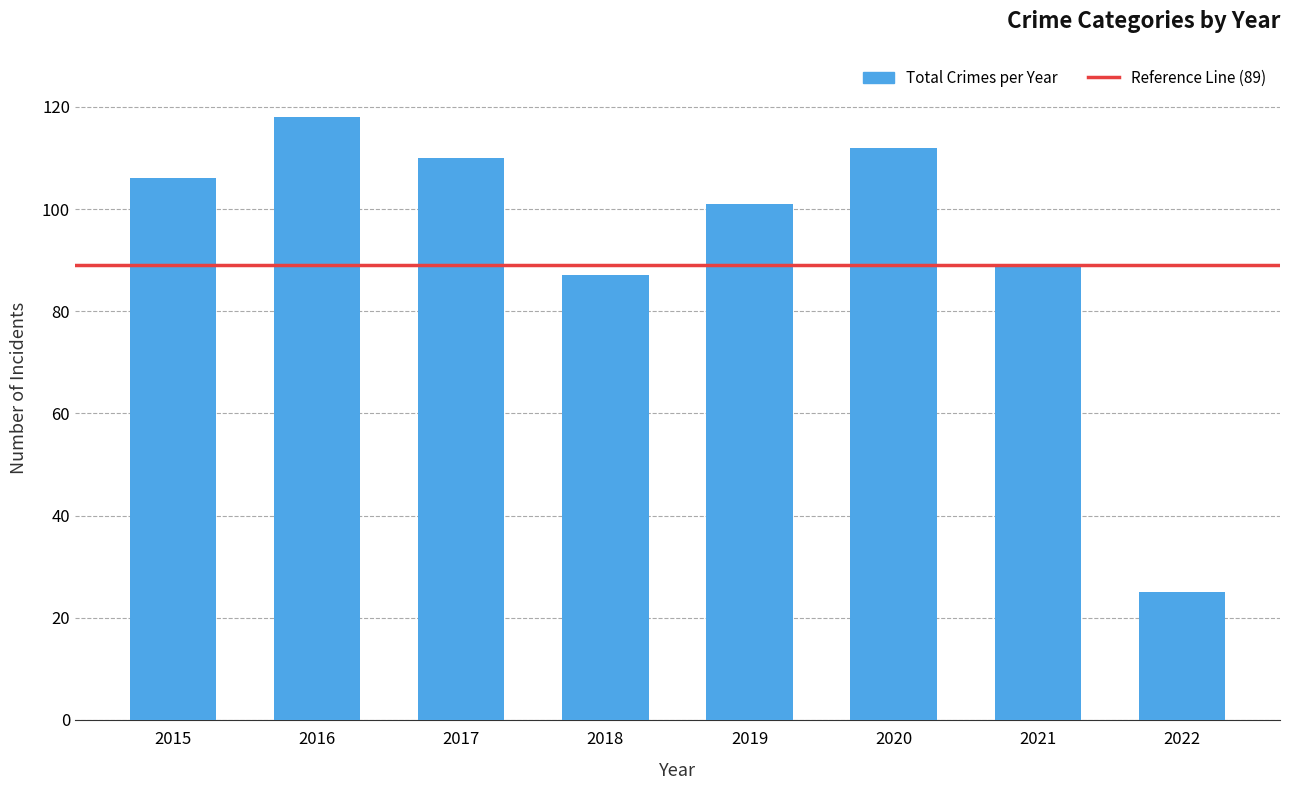

The chart shows a value of 141 at 2018. True or false?

False